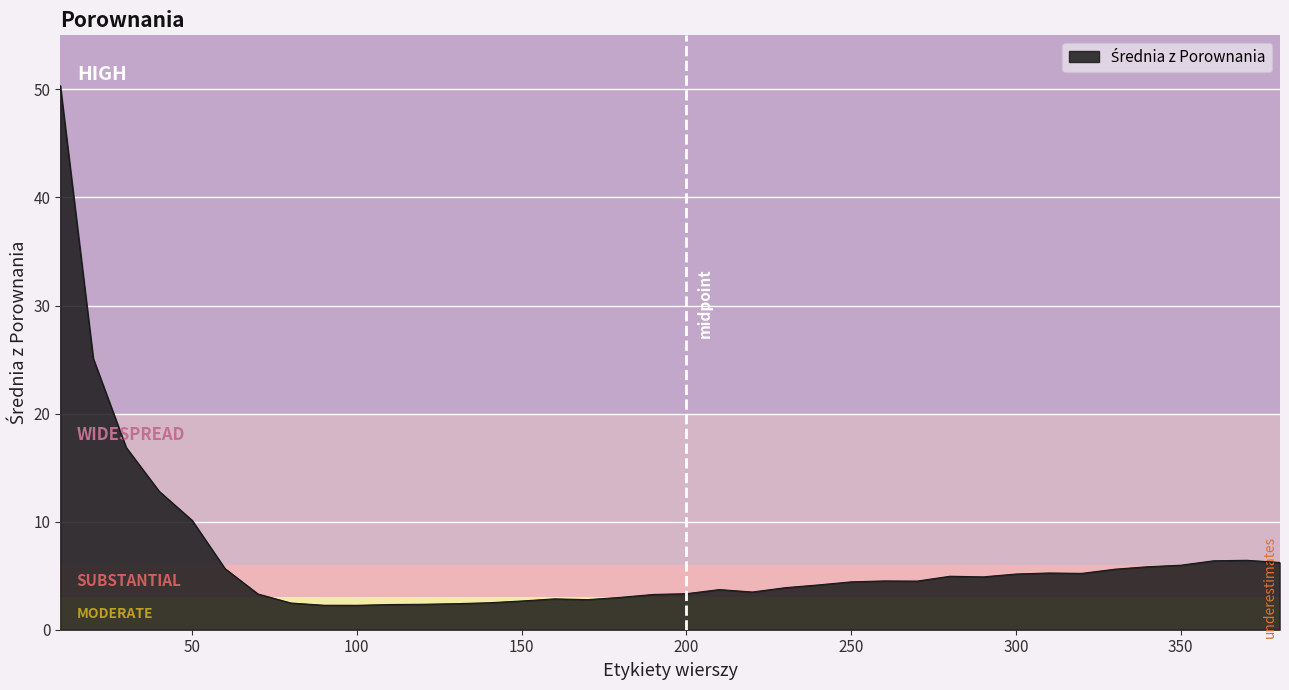

What is the difference between the maximum and minimum values?

48.1